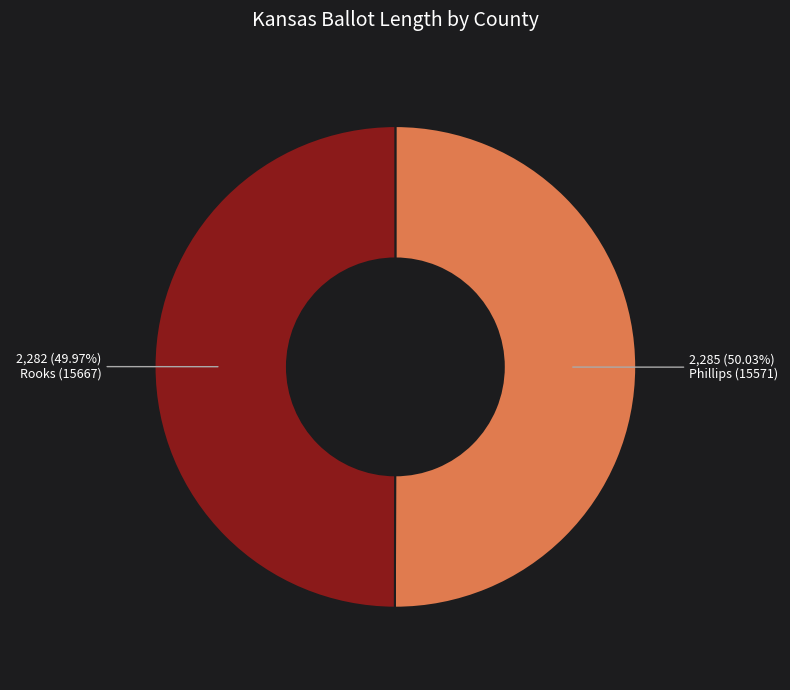

True or false: Phillips (15571) accounts for 61% of the total.

False